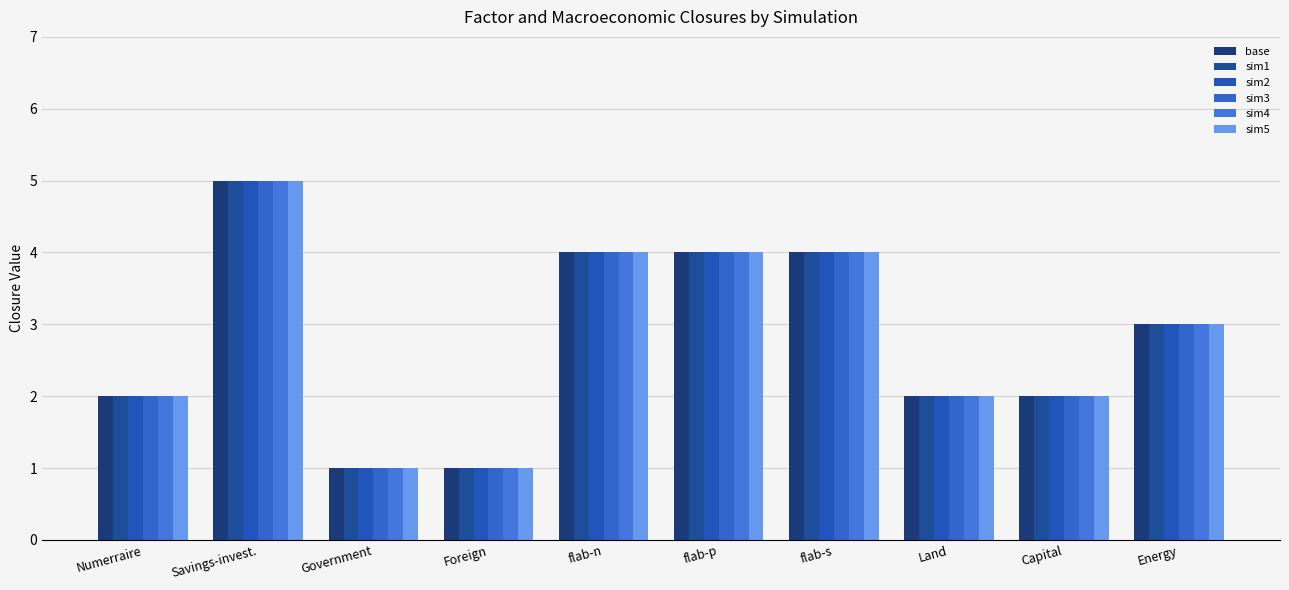

At which category is the sum across all series the highest?

Savings-invest.